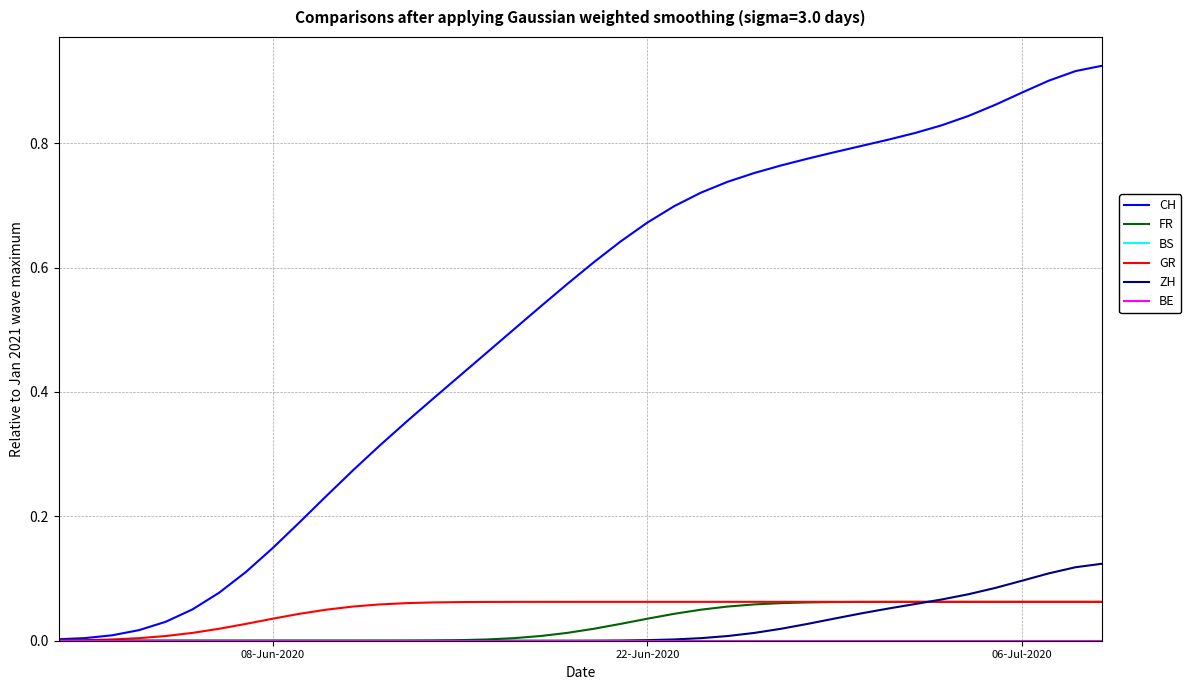

Reading left to right, extract all data points from this chart.

CH: 0.0	0.0	0.0	0.0	0.0	0.1	0.1	0.1	0.1	0.2	0.2	0.3	0.3	0.4	0.4	0.4	0.5	0.5	0.5	0.6	0.6	0.6	0.7	0.7	0.7	0.7	0.8	0.8	0.8	0.8	0.8	0.8	0.8	0.8	0.8	0.9	0.9	0.9	0.9	0.9
FR: 0.0	0.0	0.0	0.0	0.0	0.0	0.0	0.0	0.0	0.0	0.0	0.0	0.0	0.0	0.0	0.0	0.0	0.0	0.0	0.0	0.0	0.0	0.0	0.0	0.0	0.1	0.1	0.1	0.1	0.1	0.1	0.1	0.1	0.1	0.1	0.1	0.1	0.1	0.1	0.1
BS: 0.0	0.0	0.0	0.0	0.0	0.0	0.0	0.0	0.0	0.0	0.0	0.0	0.0	0.0	0.0	0.0	0.0	0.0	0.0	0.0	0.0	0.0	0.0	0.0	0.0	0.0	0.0	0.0	0.0	0.0	0.0	0.0	0.0	0.0	0.0	0.0	0.0	0.0	0.0	0.0
GR: 0.0	0.0	0.0	0.0	0.0	0.0	0.0	0.0	0.0	0.0	0.0	0.1	0.1	0.1	0.1	0.1	0.1	0.1	0.1	0.1	0.1	0.1	0.1	0.1	0.1	0.1	0.1	0.1	0.1	0.1	0.1	0.1	0.1	0.1	0.1	0.1	0.1	0.1	0.1	0.1
ZH: 0.0	0.0	0.0	0.0	0.0	0.0	0.0	0.0	0.0	0.0	0.0	0.0	0.0	0.0	0.0	0.0	0.0	0.0	0.0	0.0	0.0	0.0	0.0	0.0	0.0	0.0	0.0	0.0	0.0	0.0	0.0	0.1	0.1	0.1	0.1	0.1	0.1	0.1	0.1	0.1
BE: 0.0	0.0	0.0	0.0	0.0	0.0	0.0	0.0	0.0	0.0	0.0	0.0	0.0	0.0	0.0	0.0	0.0	0.0	0.0	0.0	0.0	0.0	0.0	0.0	0.0	0.0	0.0	0.0	0.0	0.0	0.0	0.0	0.0	0.0	0.0	0.0	0.0	0.0	0.0	0.0